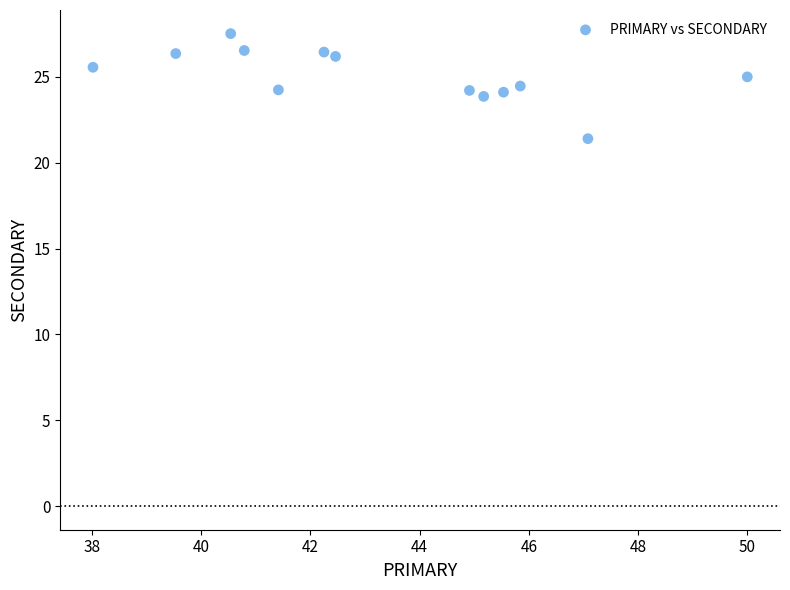

What is the range of Y values (max minus min)?

6.1